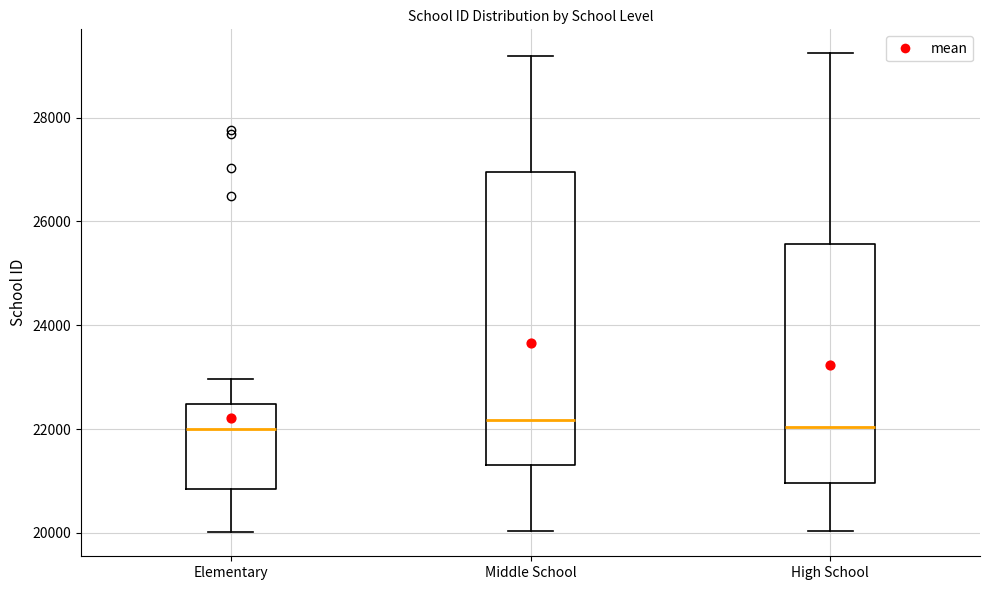

Reading left to right, transcribe this box plot: for each box, give where its median line is, the range the box spans, and where its two whiskers end, as read against the y-axis. The values are not printed on the chart, so give them approximately, as read against the axis.

Elementary: median 22000, box 20800 to 22400, whiskers 20000 to 23000
Middle School: median 22200, box 21200 to 27000, whiskers 20000 to 29200
High School: median 22000, box 21000 to 25600, whiskers 20000 to 29200